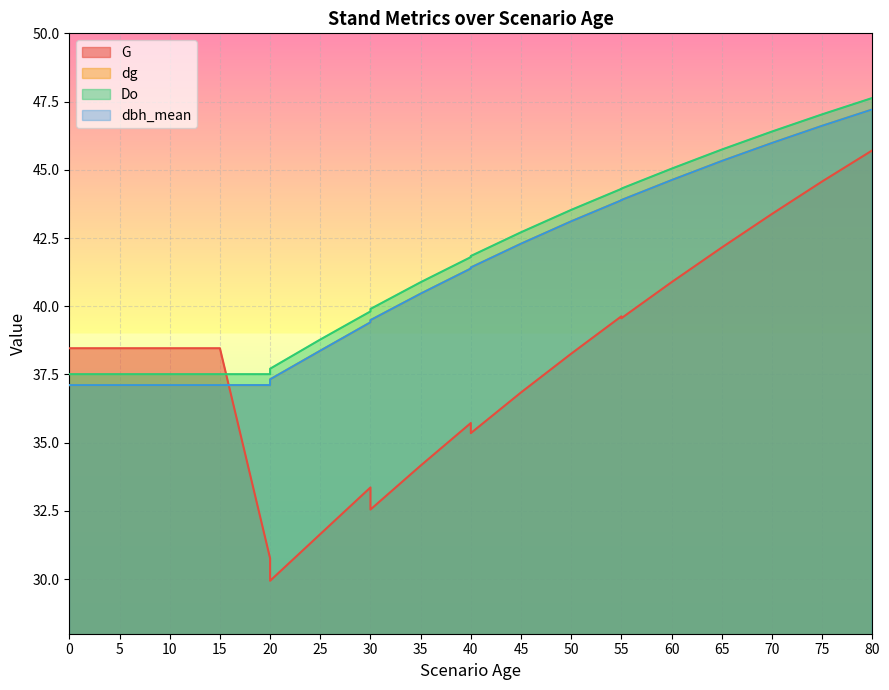

What is the approximate value of G at 0?

38.5